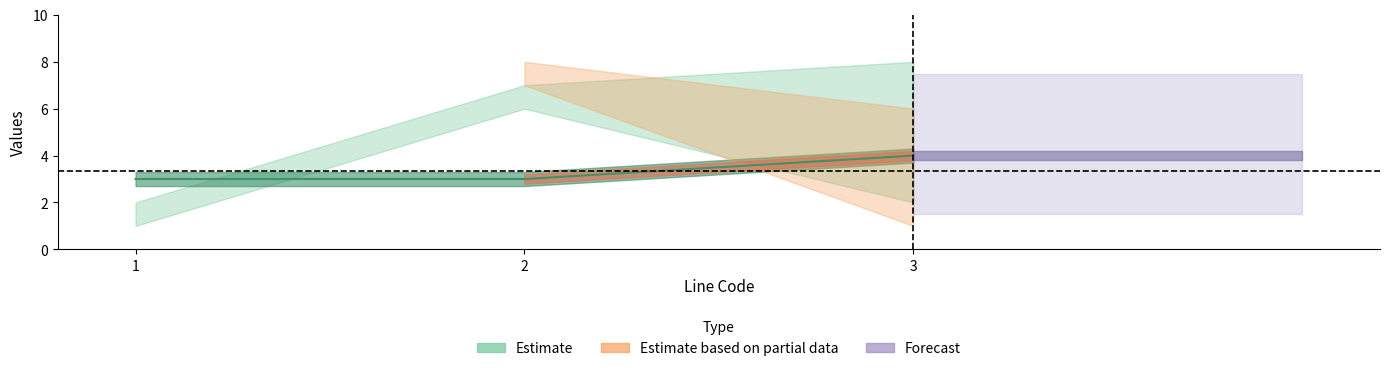

What is the minimum value shown in the chart?

1